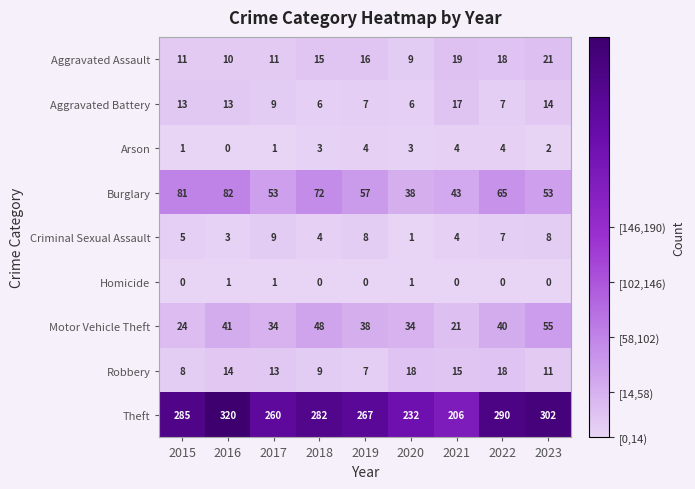

What is the maximum value shown in the chart?

320